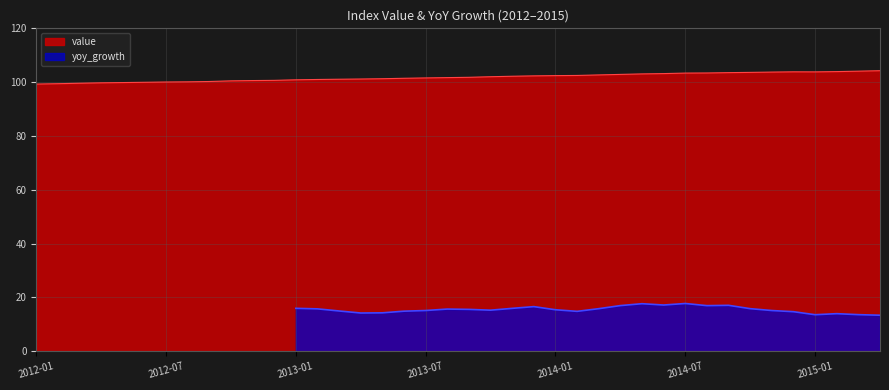

What is the minimum value for value?

99.3